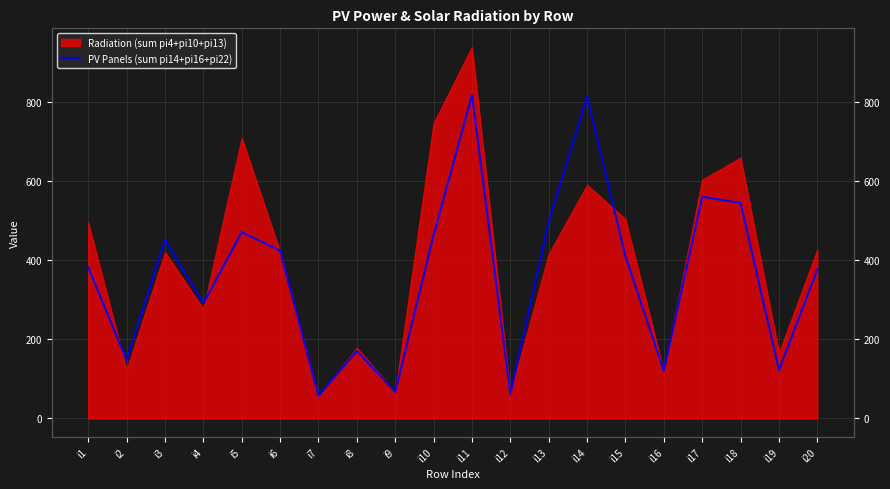

True or false: there are more than 1 points higher than both neighbors.

True